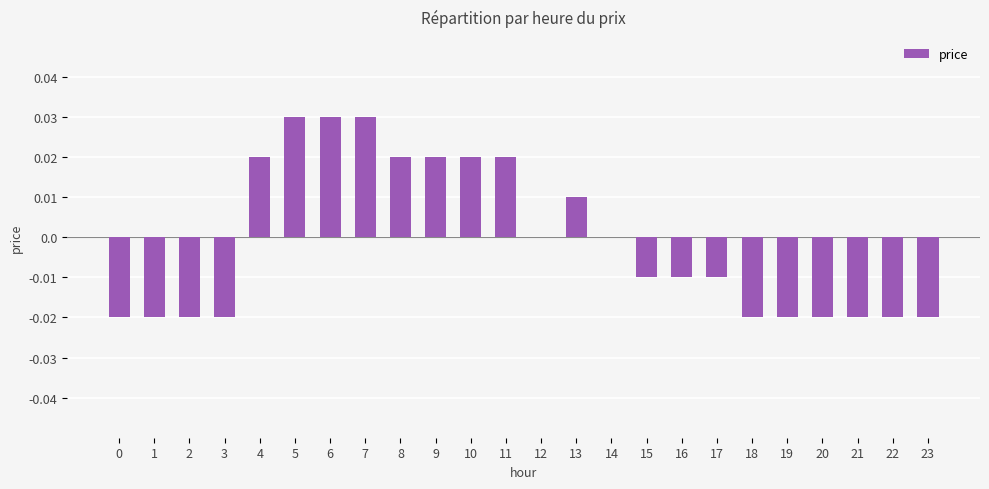

The value at 4 is 0.0. True or false?

True